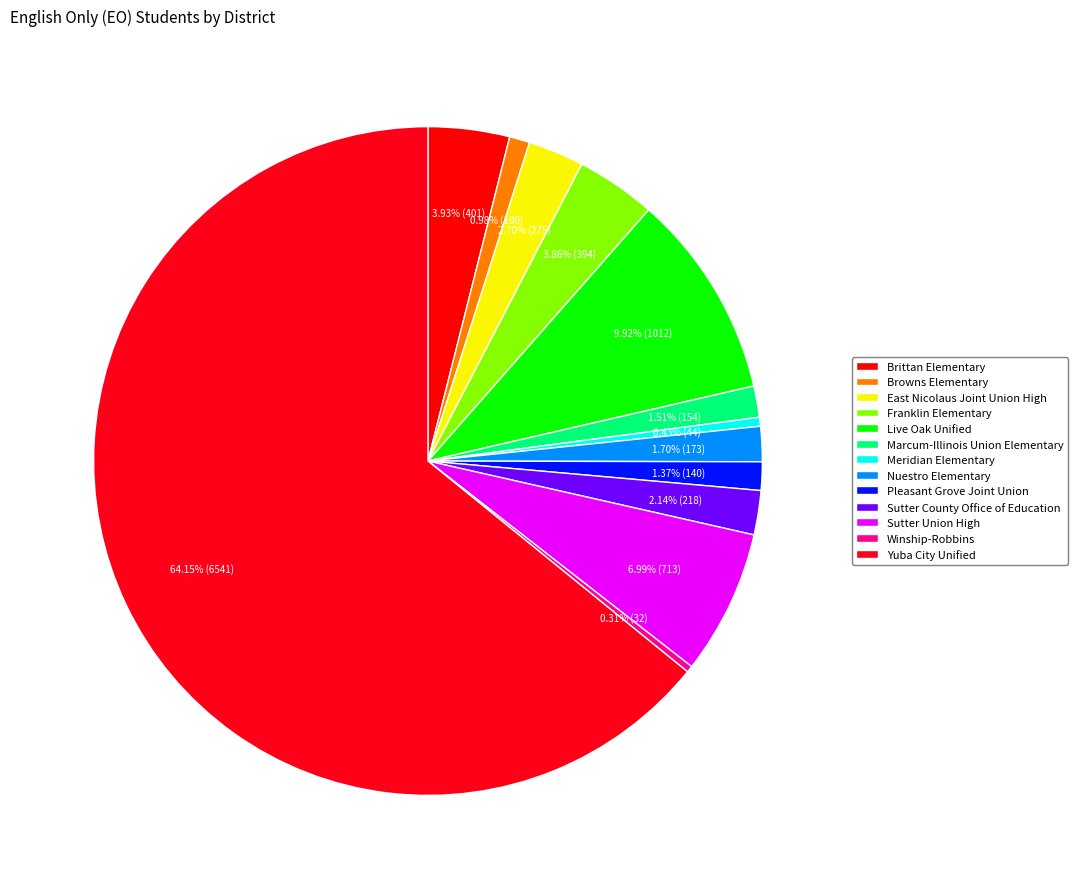

How many slices are in this pie chart?

13